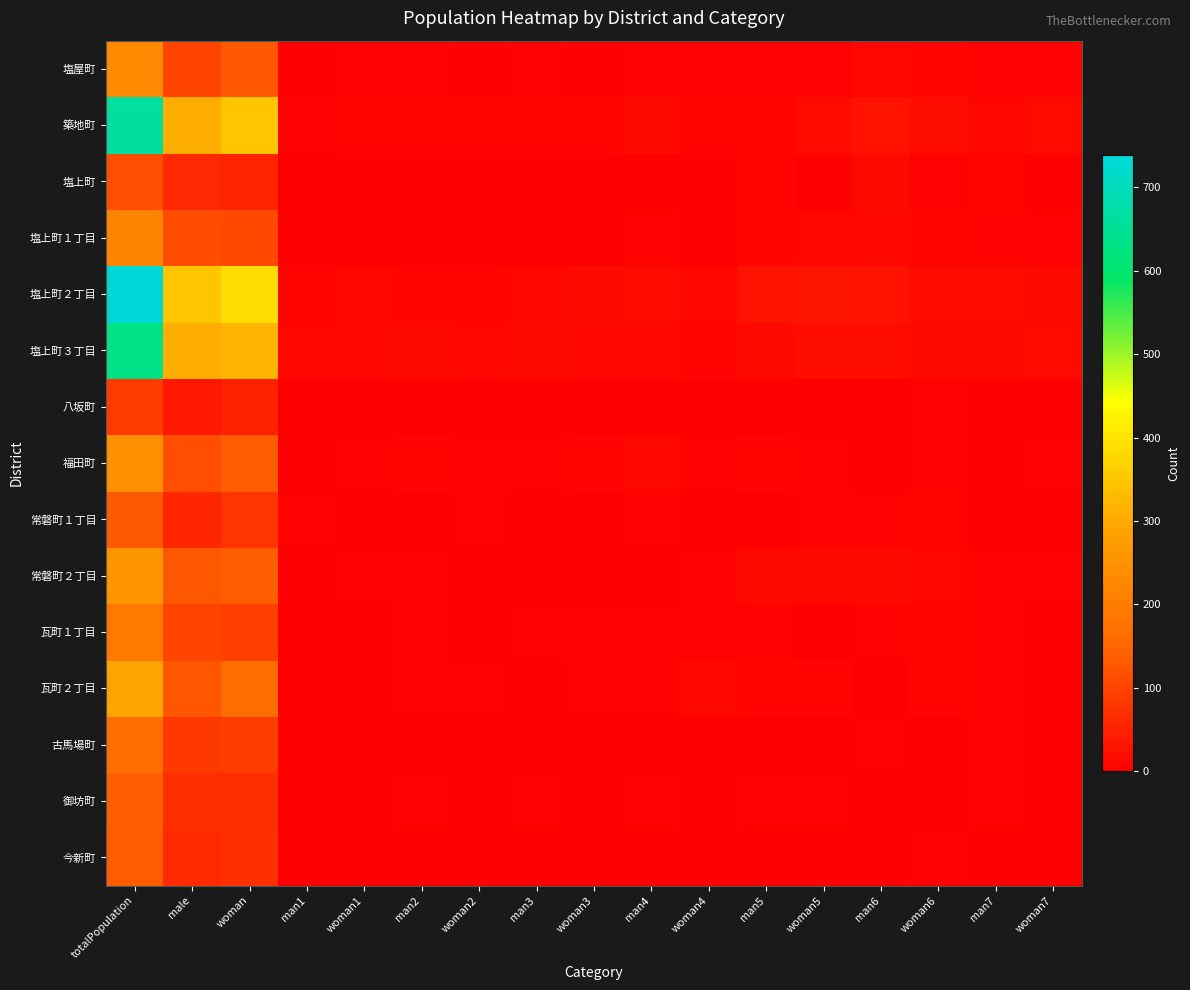

Rank the series by their maximum value, from highest to lowest.

塩上町２丁目, 築地町, 塩上町３丁目, 瓦町２丁目, 常磐町２丁目, 福田町, 塩屋町, 塩上町１丁目, 瓦町１丁目, 古馬場町, 御坊町, 今新町, 常磐町１丁目, 塩上町, 八坂町